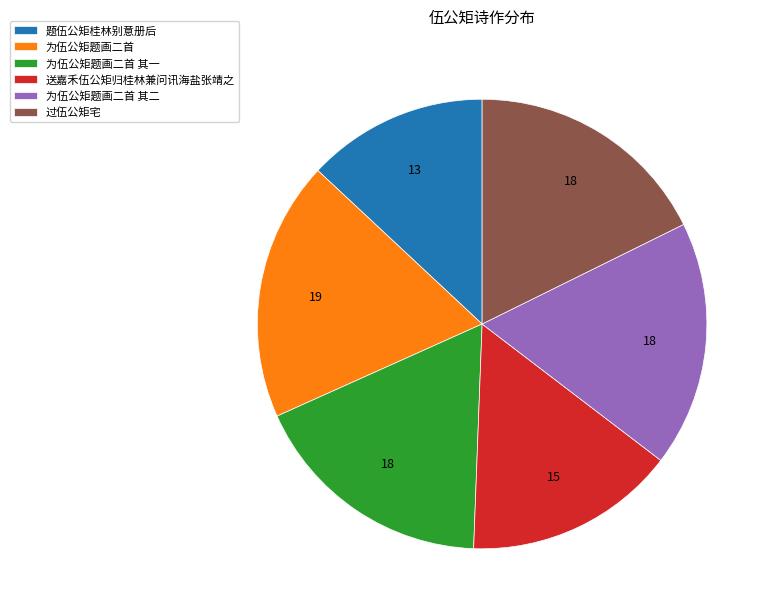

Which slice is the smallest?

题伍公矩桂林别意册后